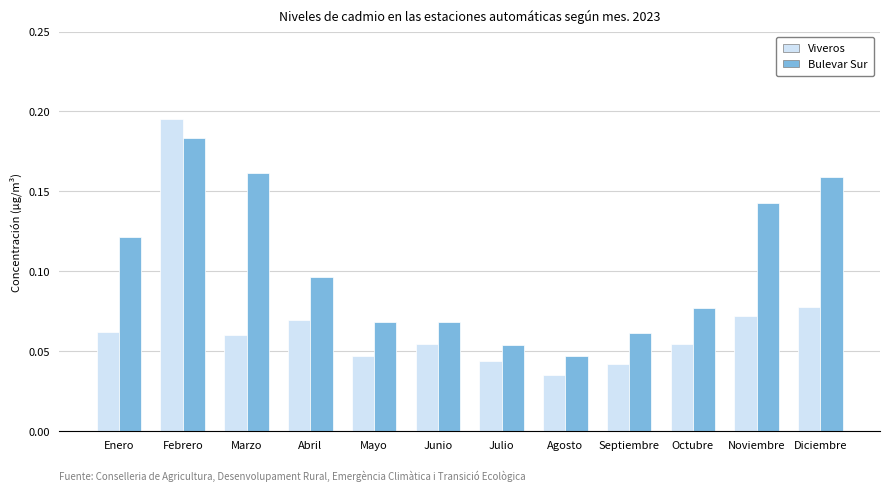

How many data points does each series have?

12